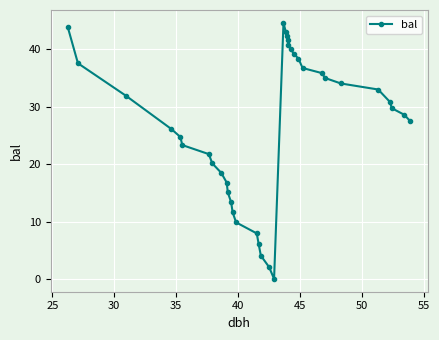

Does the chart display data point markers on the line(s)?

Yes